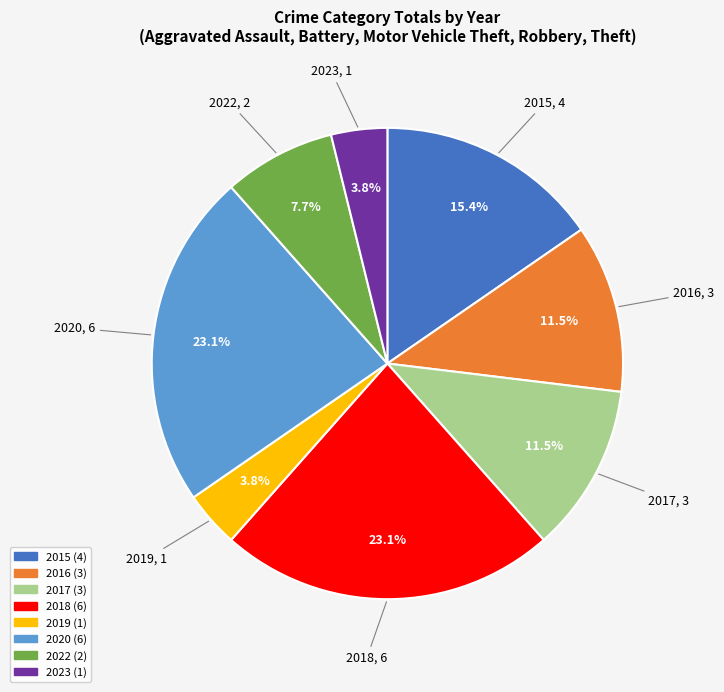

To the nearest percent, what is the combined percentage of 2017 and 2019?

15%